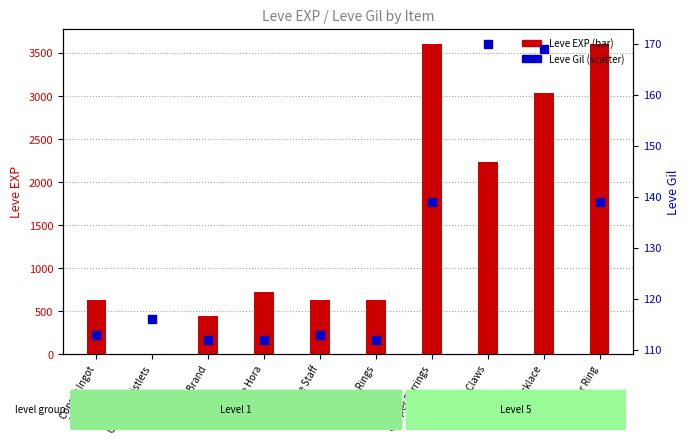

What are all the series names shown in the legend?

Leve EXP, Leve Gil